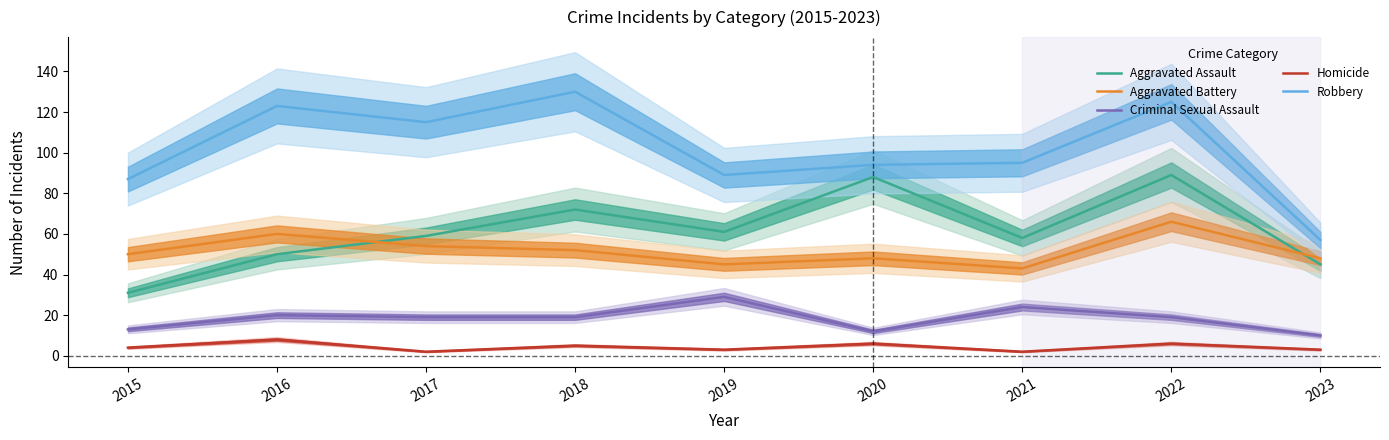

Between 2016 and 2021, which series saw the biggest shift?

Robbery